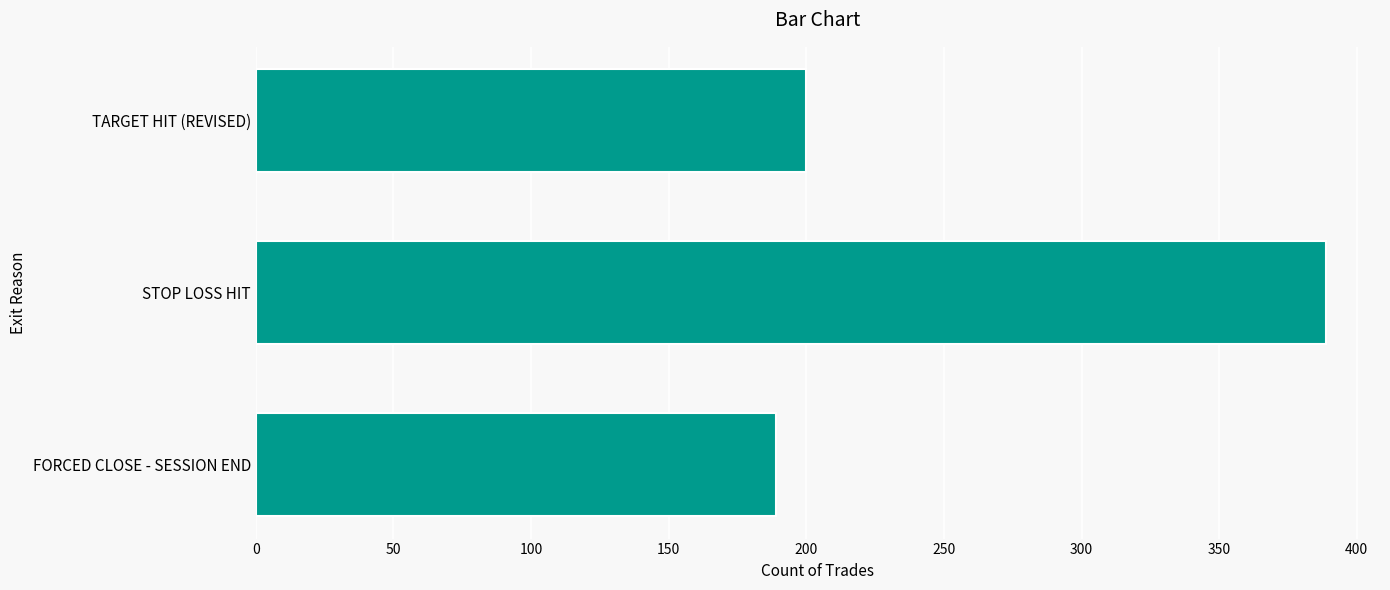

How many bars are there in total?

3